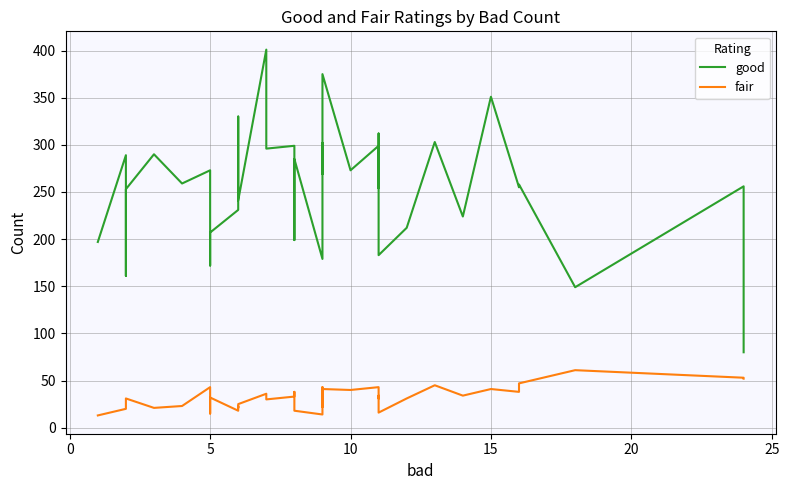

True or false: good and fair cross at least once.

False